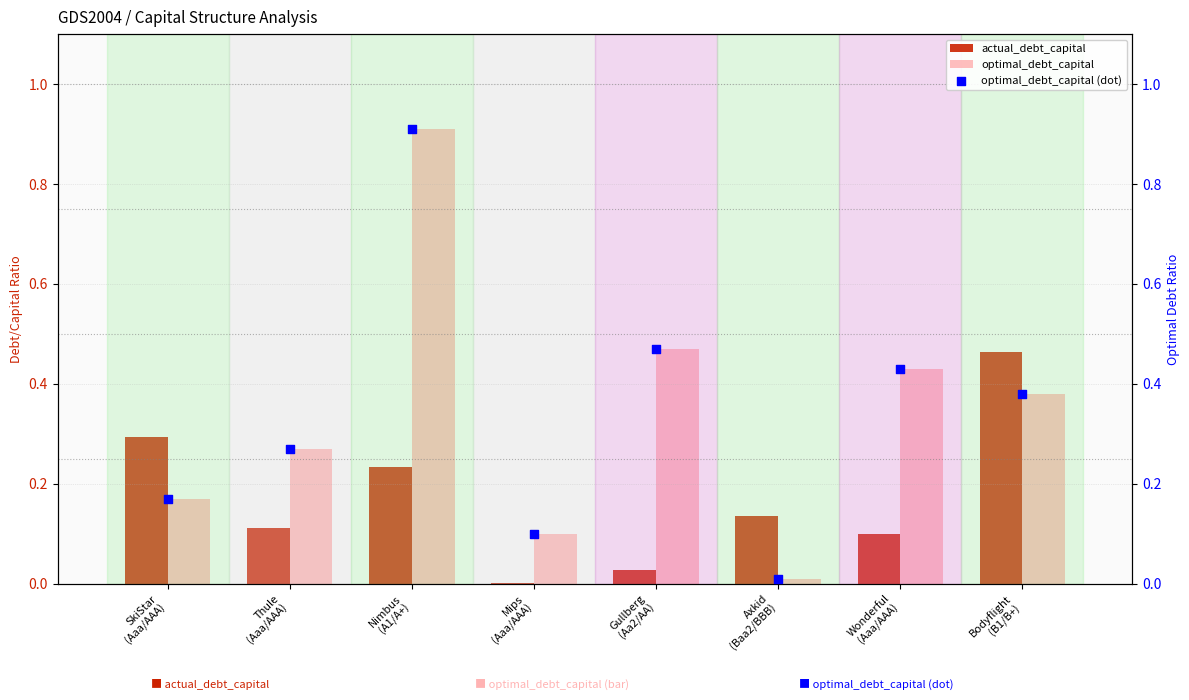

At which category is the sum across all series the highest?

Nimbus
(A1/A+)